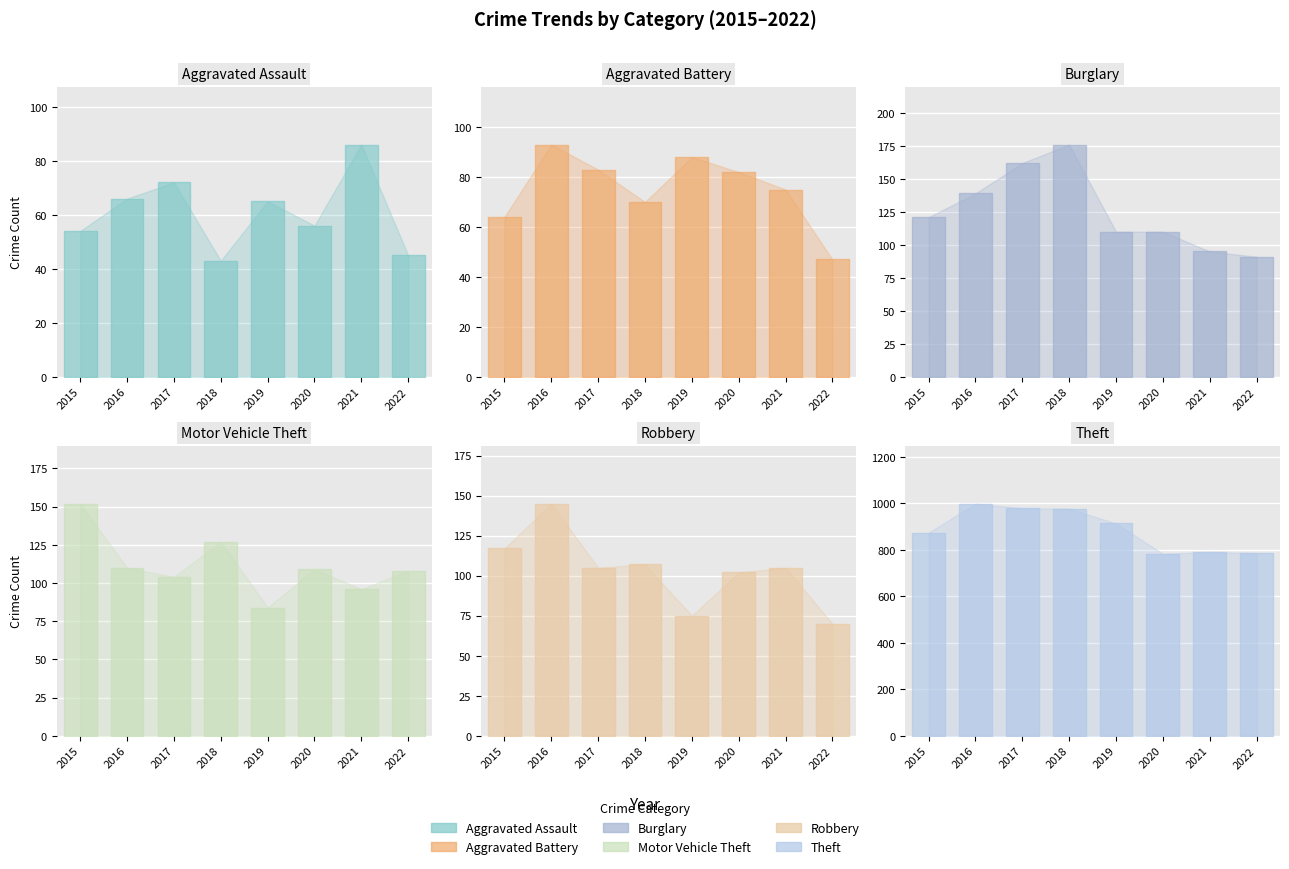

What is the smallest value displayed?

43